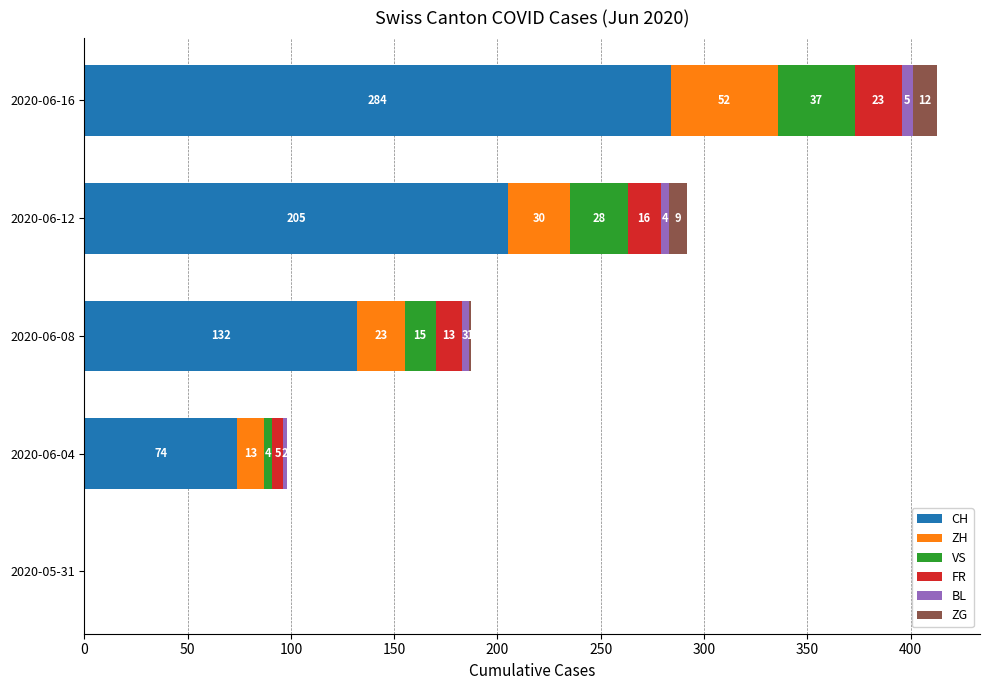

At which label is CH closest to 142?

2020-06-08